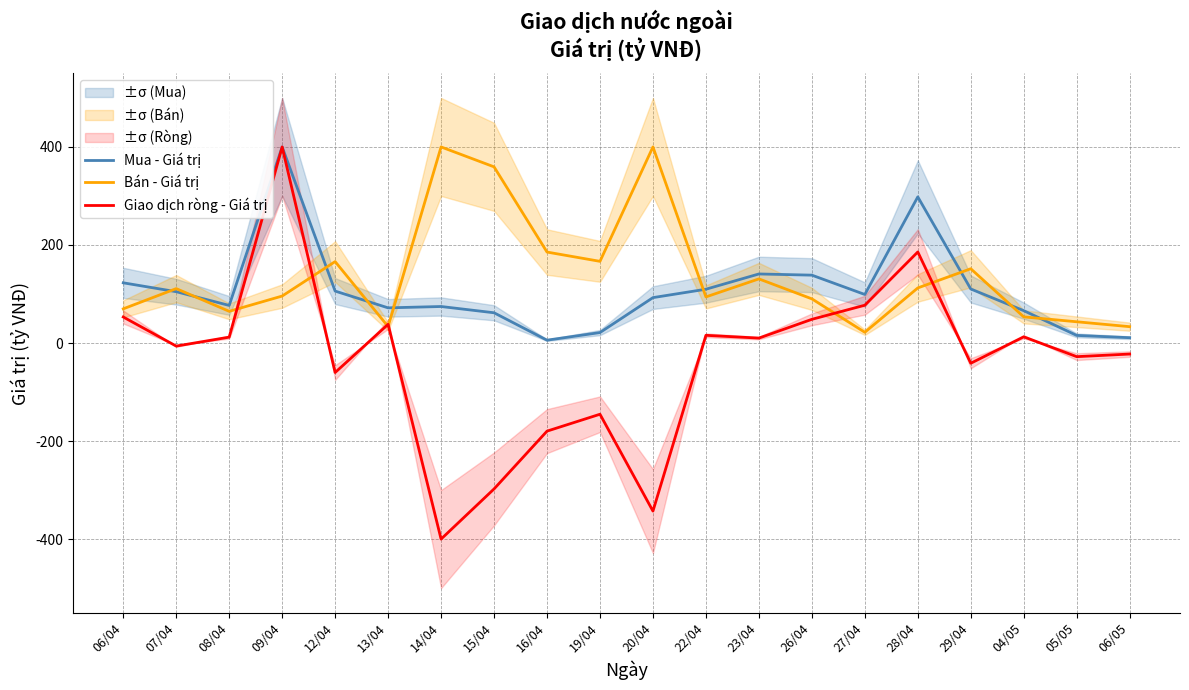

The value of Mua - Giá trị at 12/04 is 106.0. True or false?

True